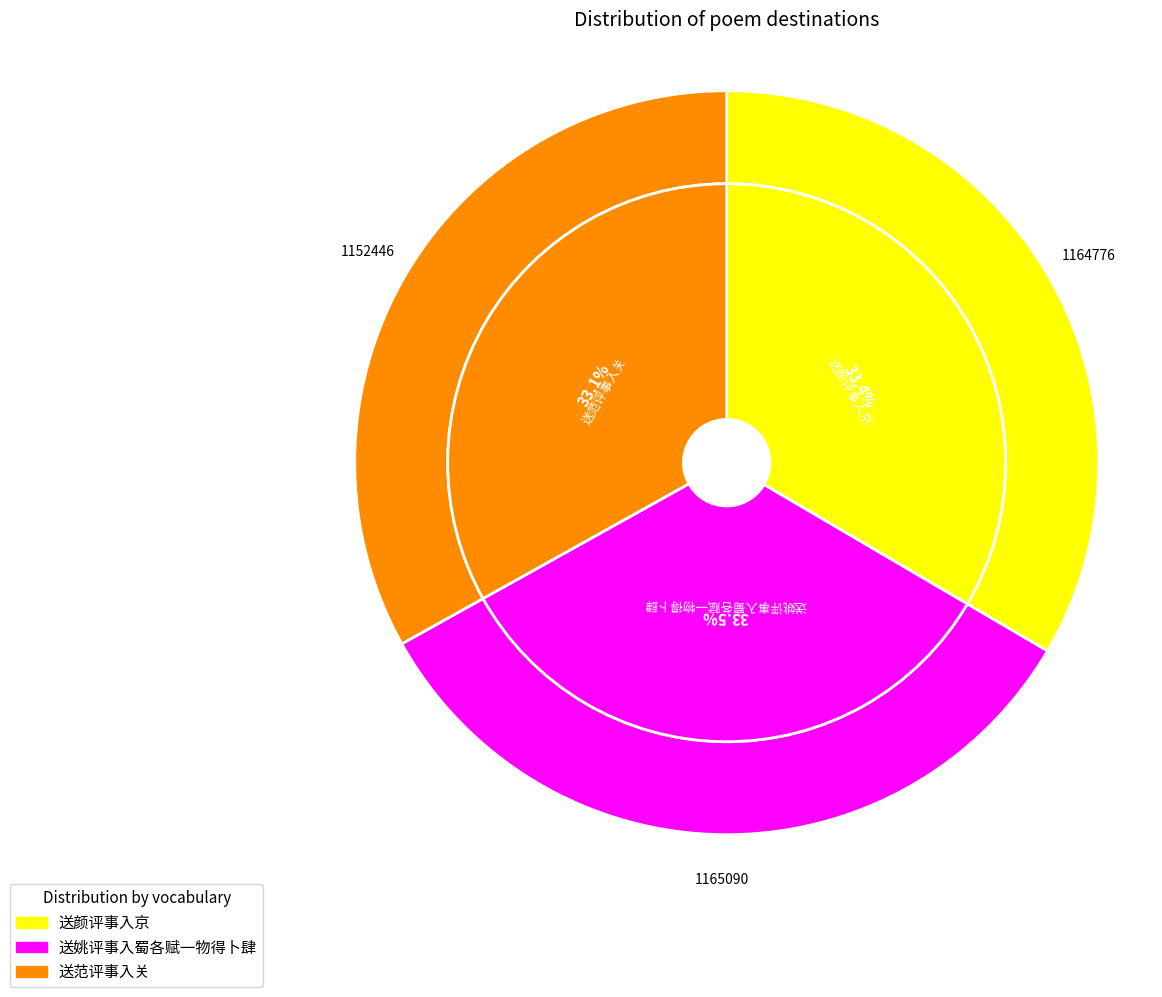

How many slices are in this pie chart?

3